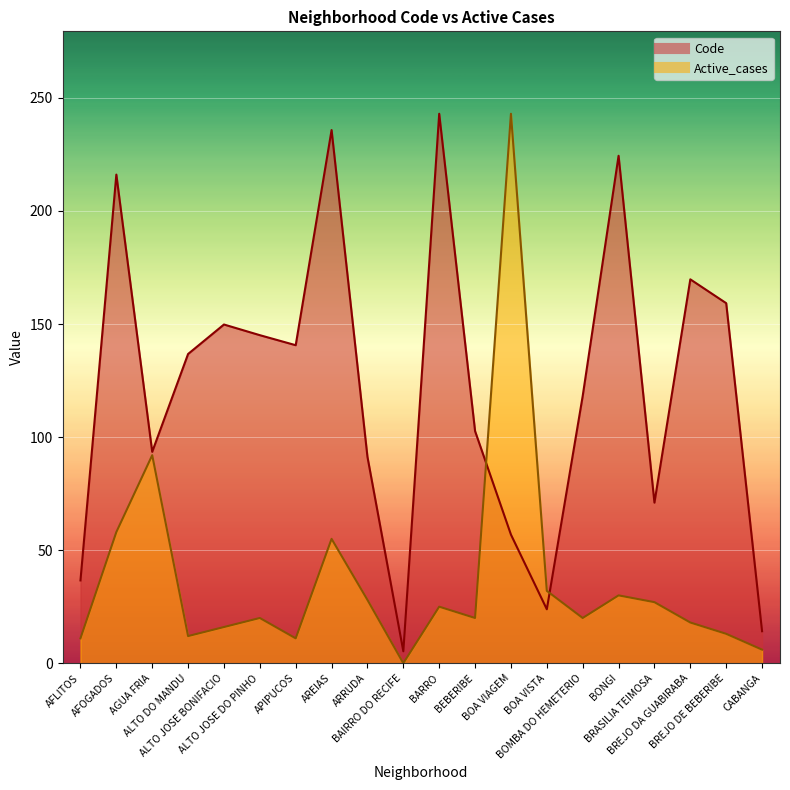

What is the total value across all series at AFLITOS?

47.6